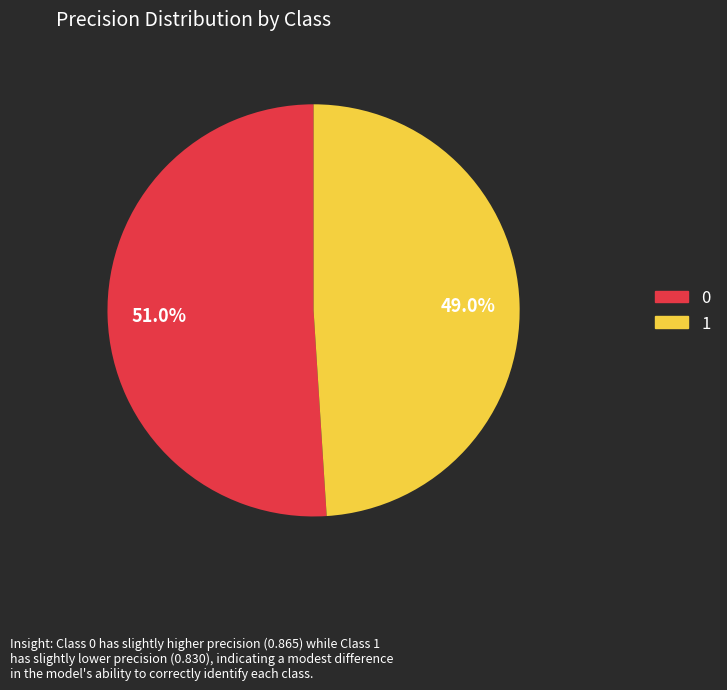

To the nearest percent, what percentage of the pie is 1?

49%